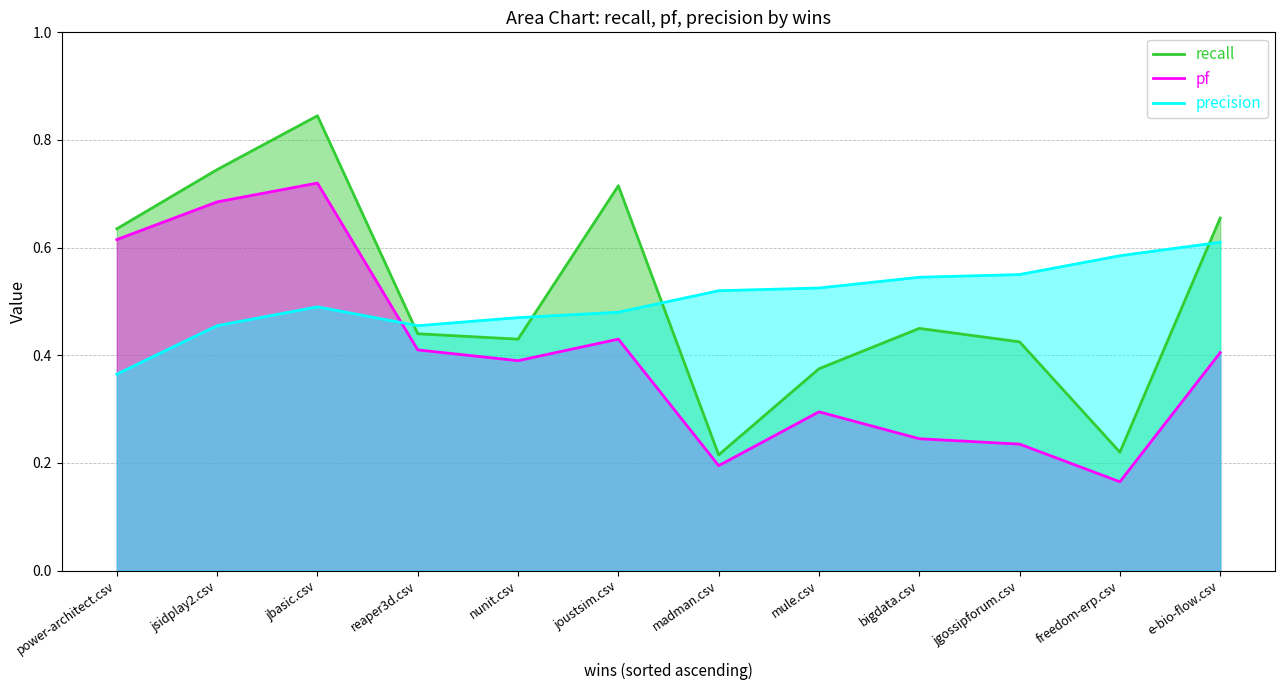

The recall series shows 0.4 at jgossipforum.csv. True or false?

True